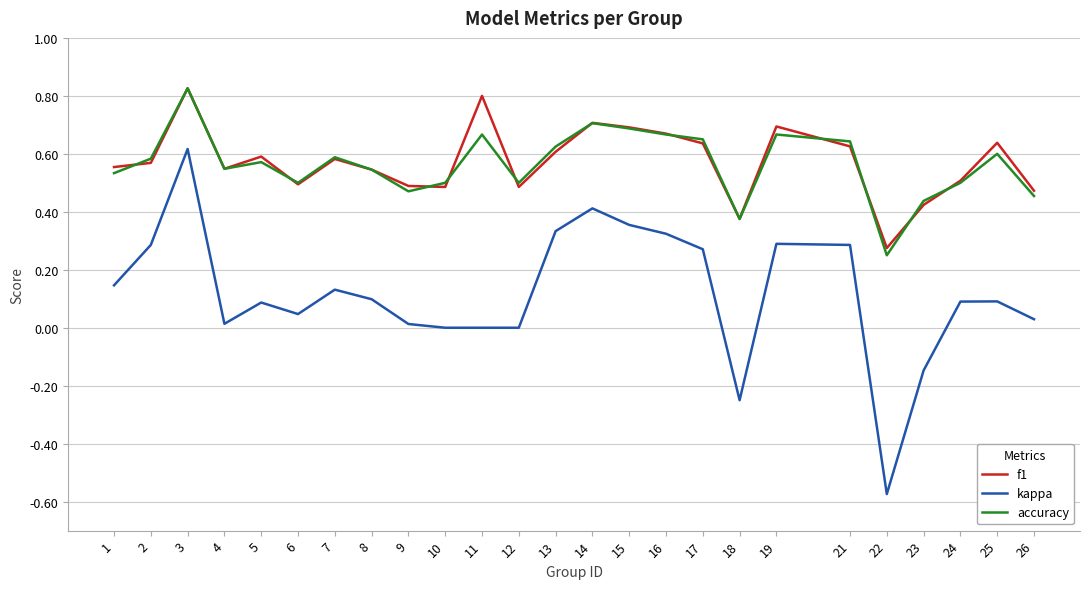

Count the number of data series in this chart.

3